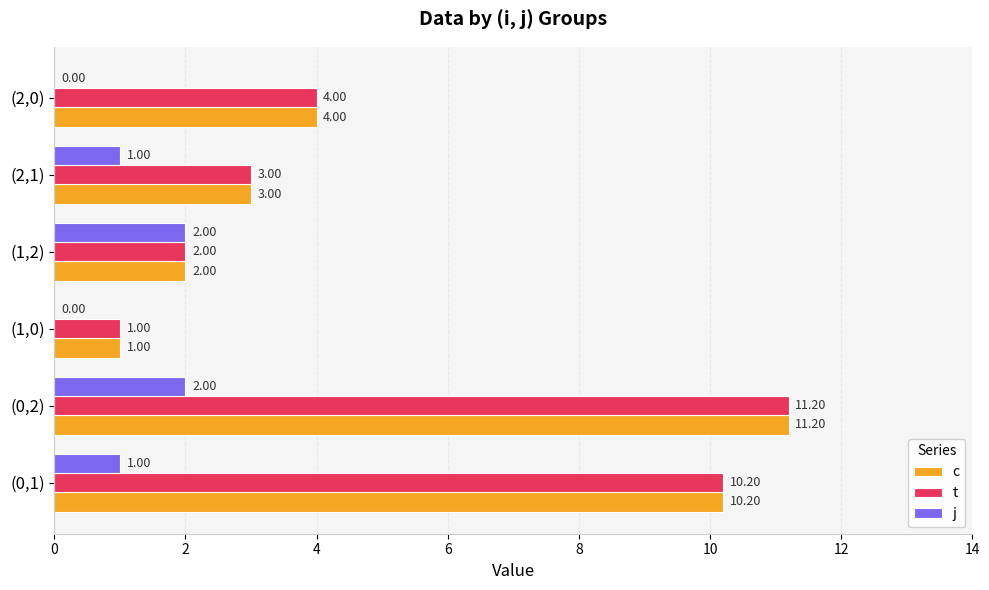

How many series are shown in this chart?

3